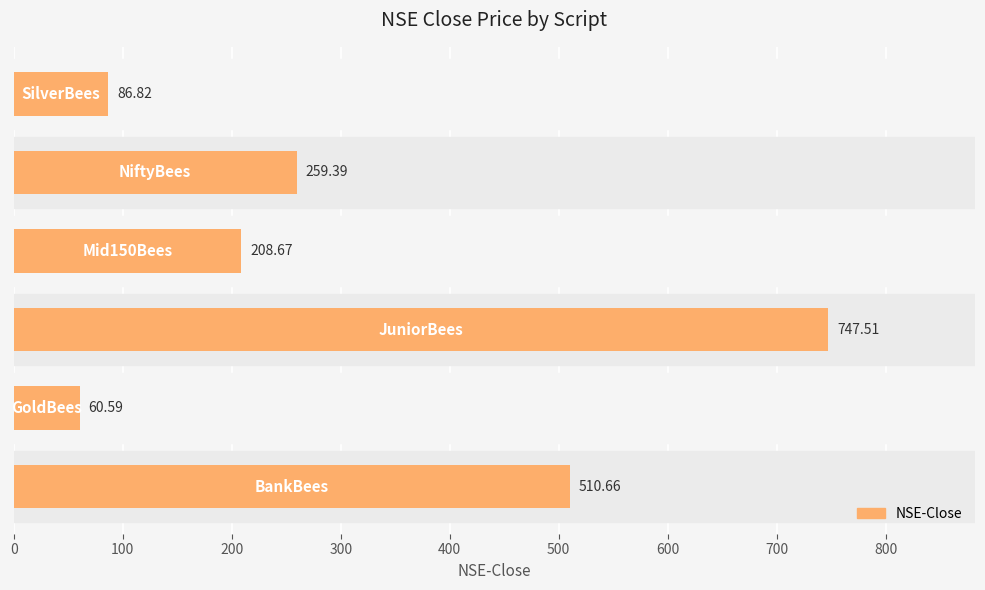

What is the average value?

312.3